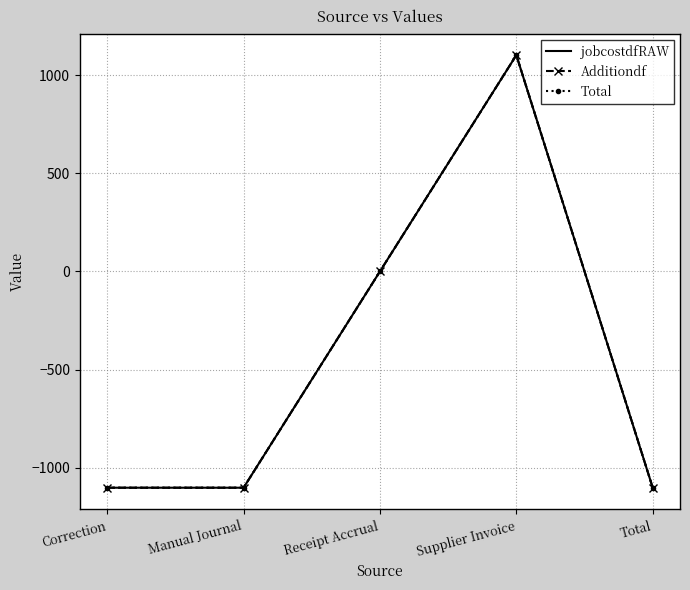

True or false: jobcostdfRAW and Total intersect in this chart.

False